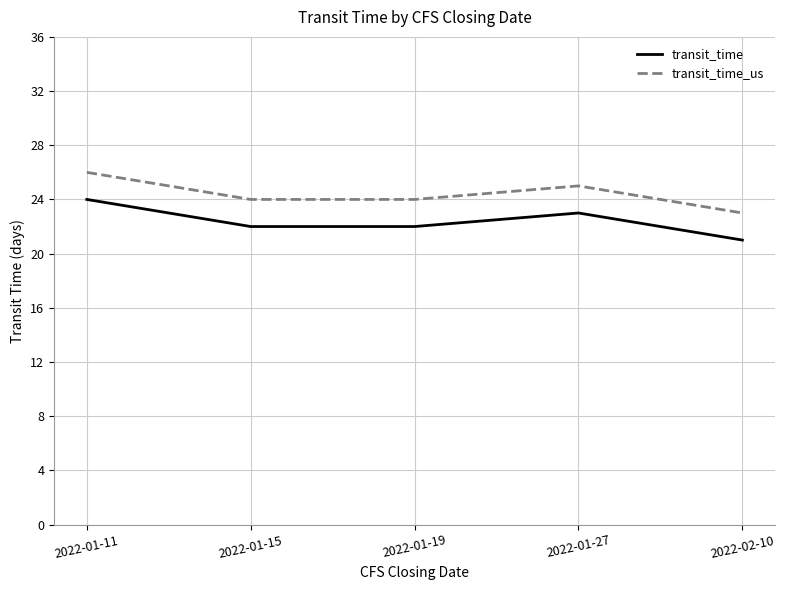

Reading left to right, extract all data points from this chart.

transit_time: 24	22	22	23	21
transit_time_us: 26	24	24	25	23